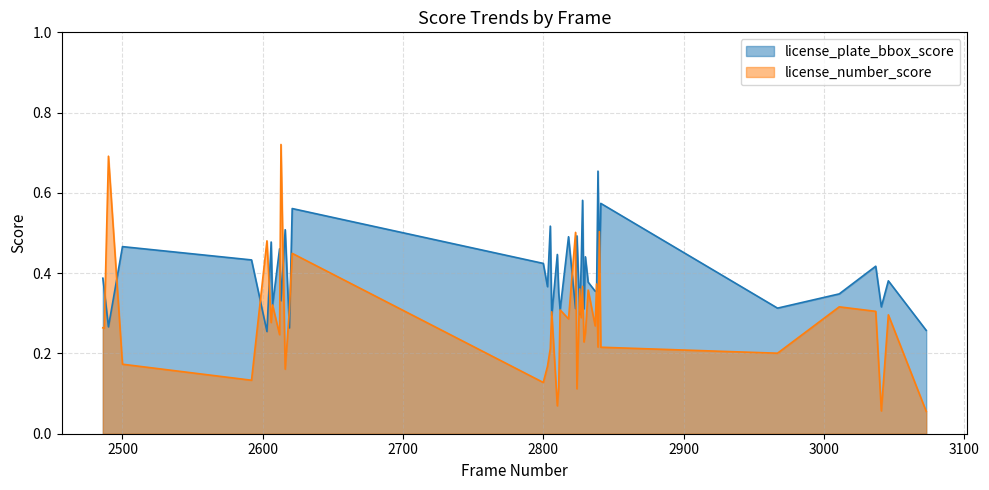

Which series has the largest total across all categories?

license_plate_bbox_score